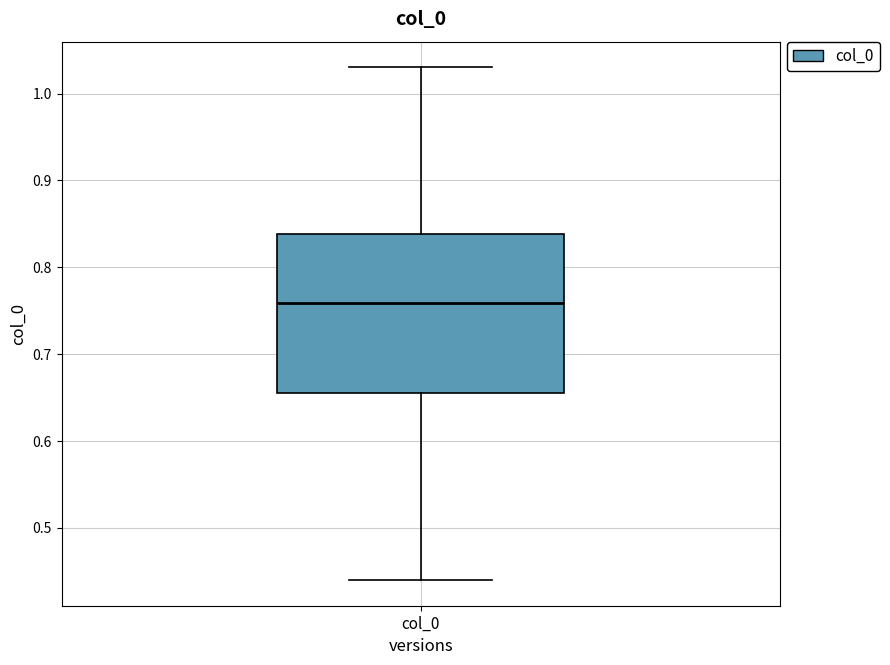

Read this box plot against the y-axis: the position of the median line, the range covered by the box, and the ends of both whiskers. The values are not printed on the chart, so give them approximately, as read against the axis.

median 0.76, box 0.66 to 0.84, whiskers 0.44 to 1.03